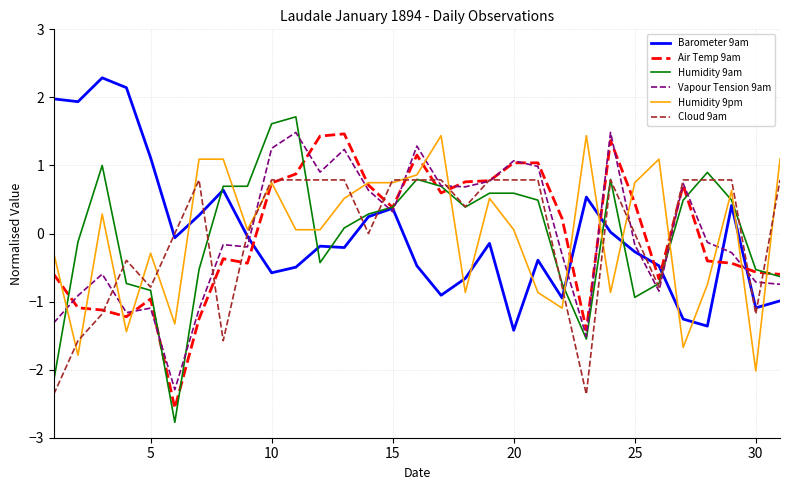

In Air Temp 9am, how many points are lower than both neighbors (excluding endpoints)?

7